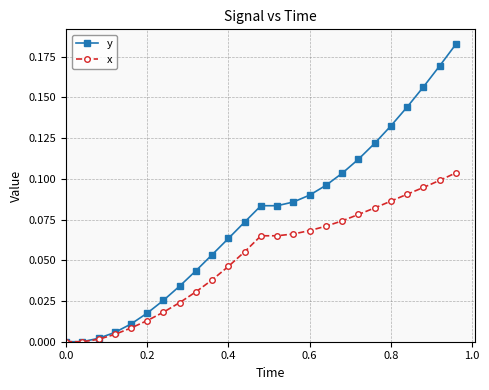

Which series has the largest total across all categories?

y